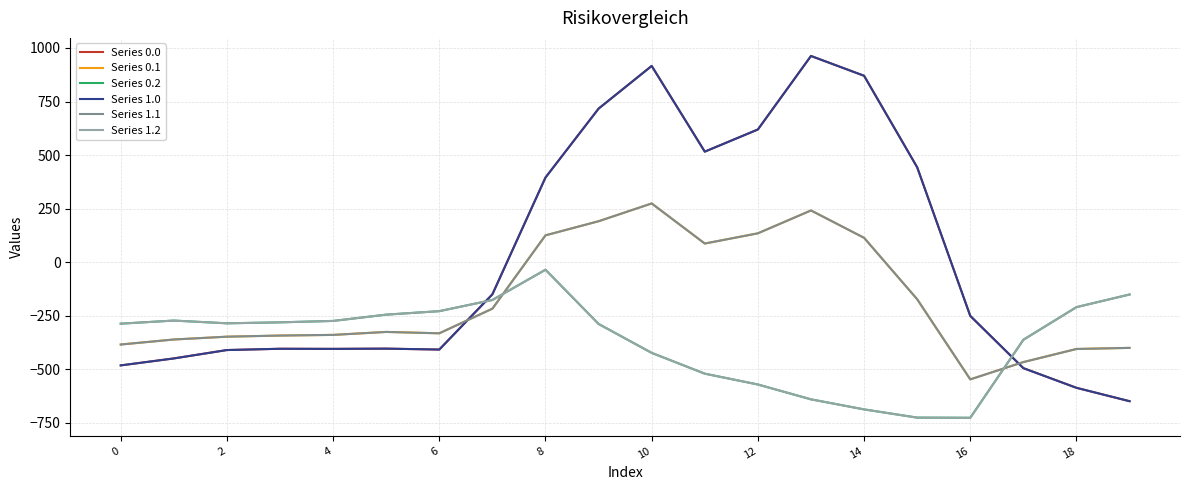

Does the chart display data point markers on the line(s)?

No